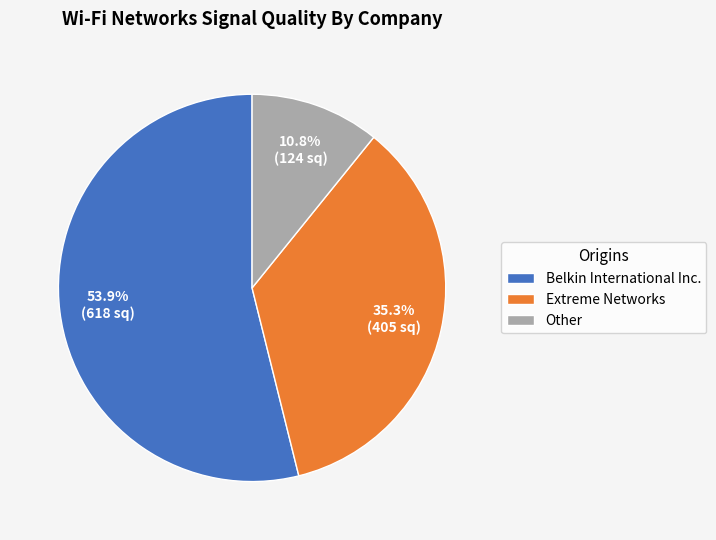

Which slice is the smallest?

Other